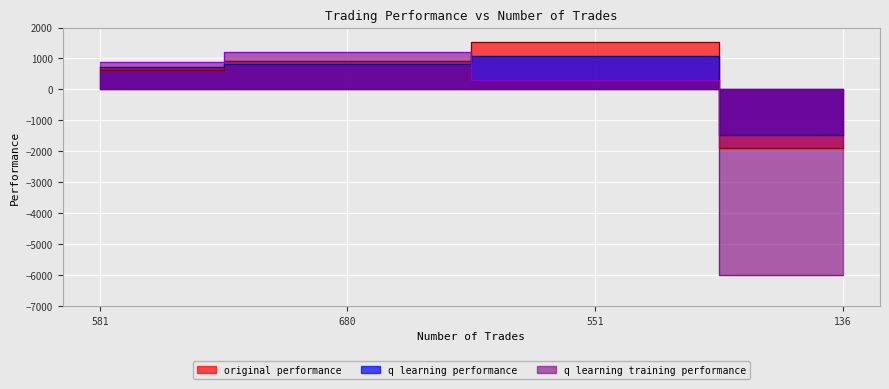

Where is the first local maximum for q learning training performance?

680